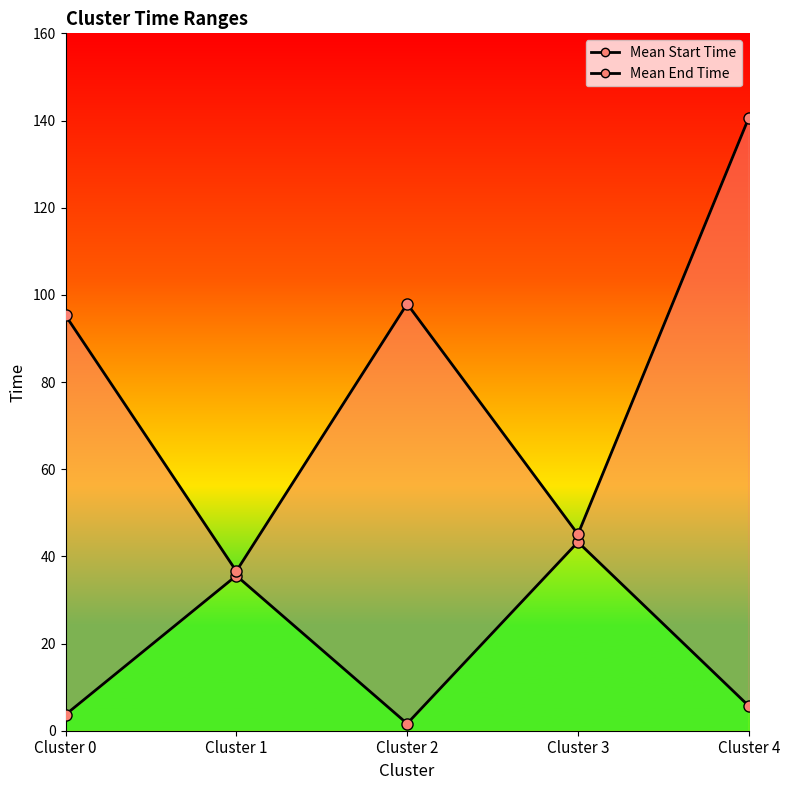

True or false: Mean Start Time and Mean End Time intersect in this chart.

False